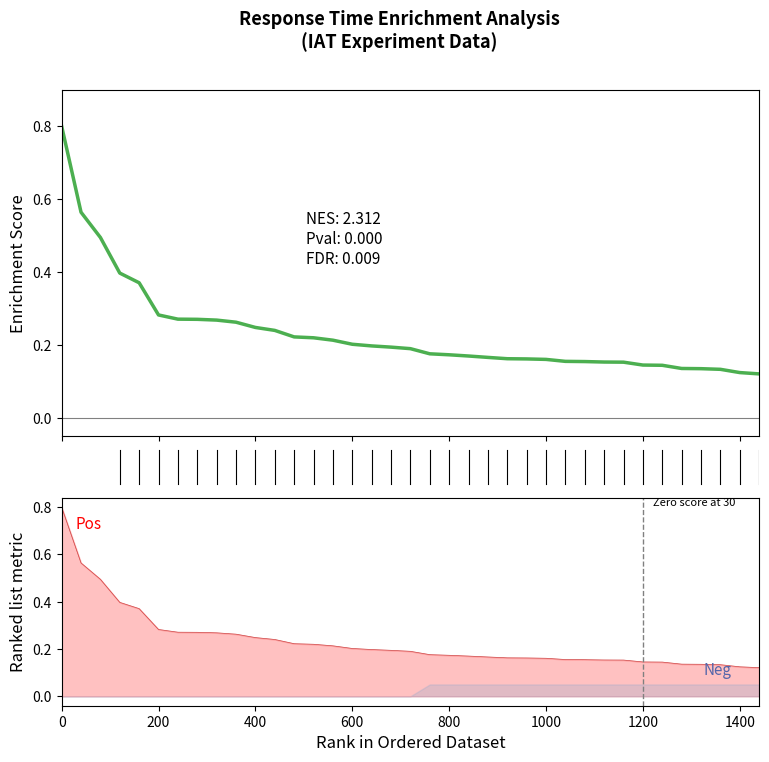

How many lines are shown in the chart?

1